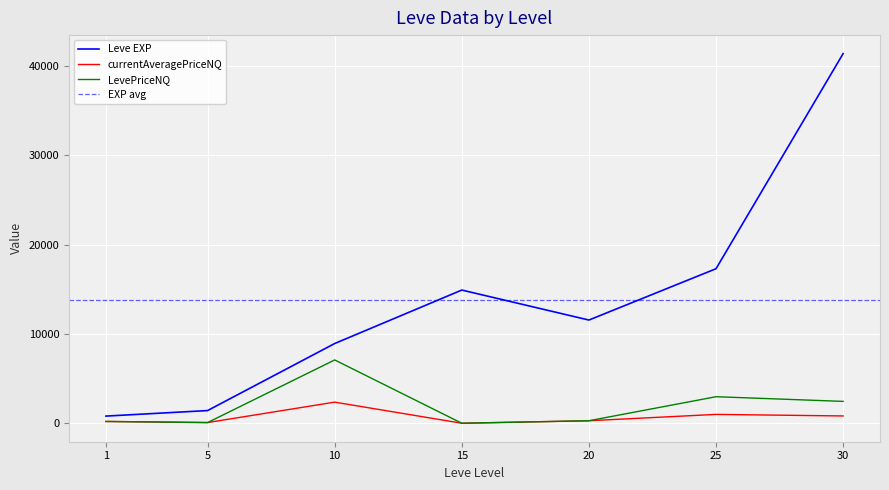

At 10, list the series in order from largest to smallest.

Leve EXP, LevePriceNQ, currentAveragePriceNQ